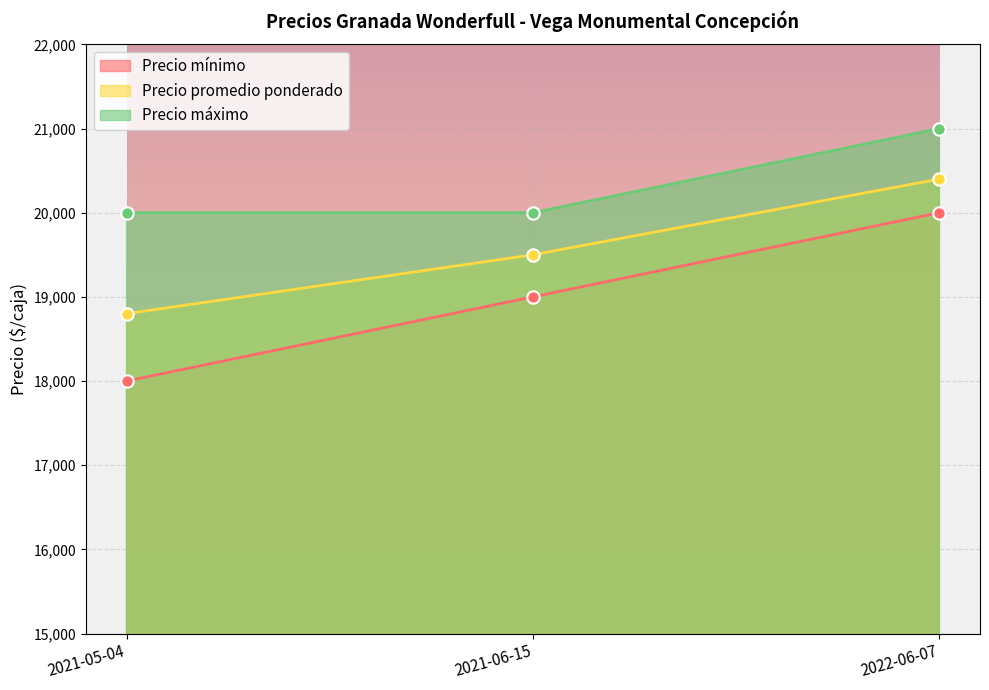

Is the value of Precio mínimo at 2021-05-04 greater than the value of Precio promedio ponderado at 2021-06-15?

No